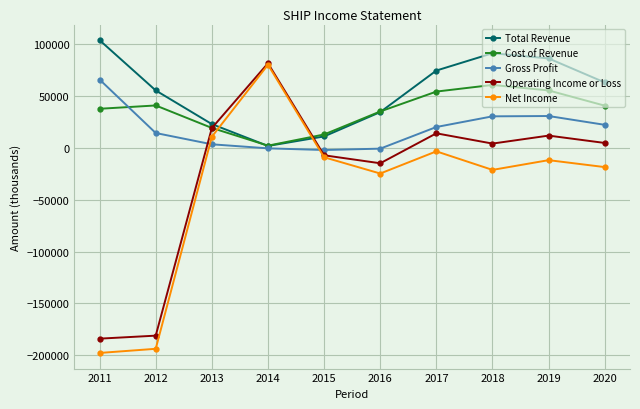

How many values in Net Income are above zero?

2